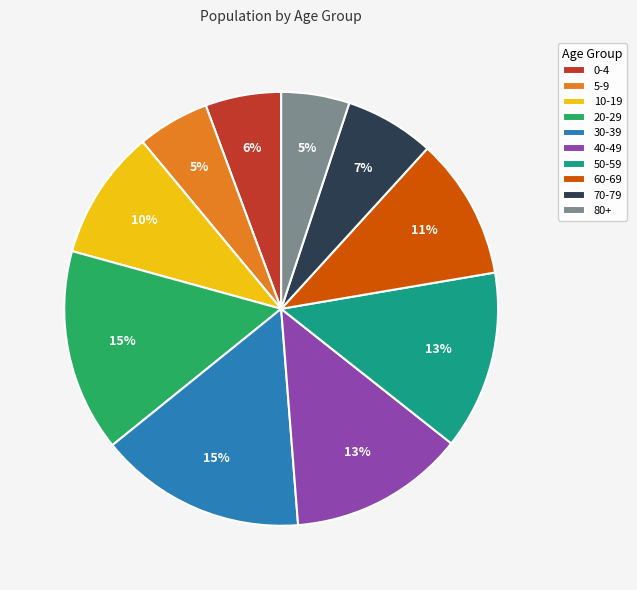

To the nearest percent, what is the average slice percentage?

10%